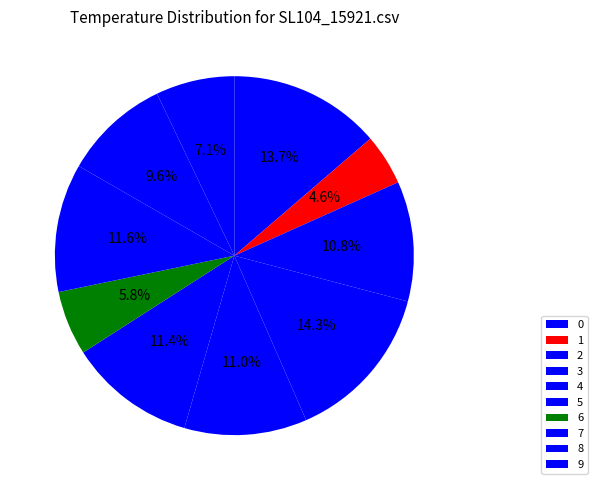

Is there a majority slice in this chart?

No